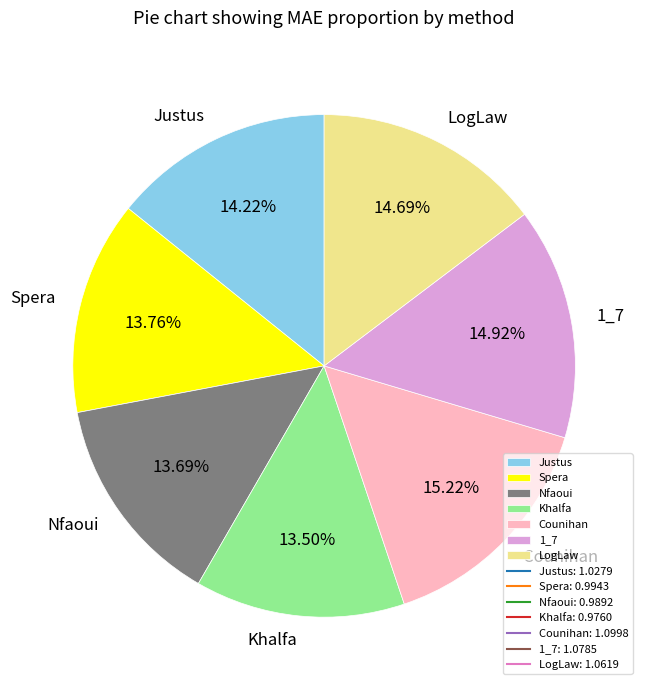

How many slices are in this pie chart?

7